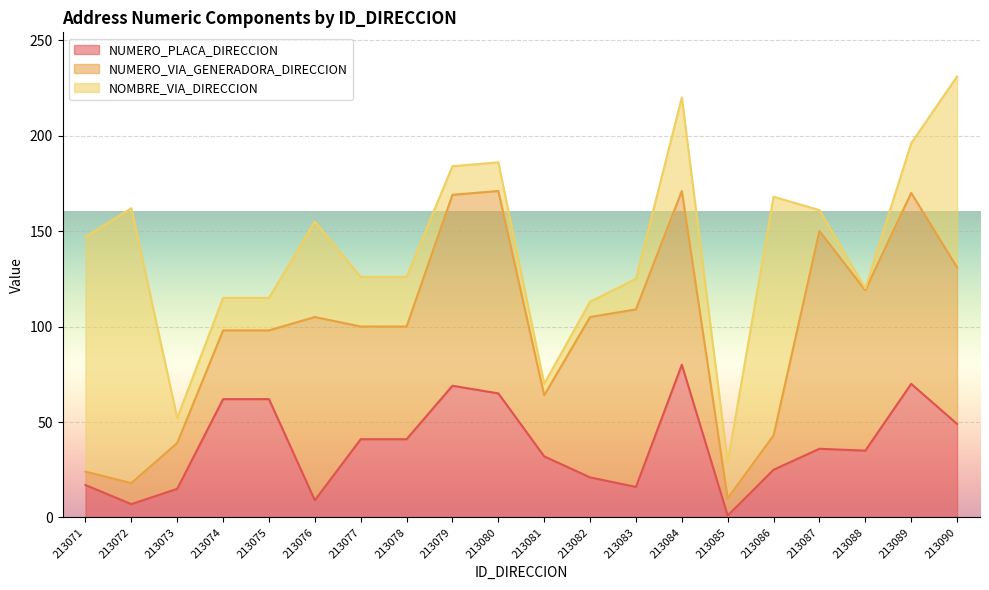

Which category has the lowest value in the NUMERO_PLACA_DIRECCION series?

213085